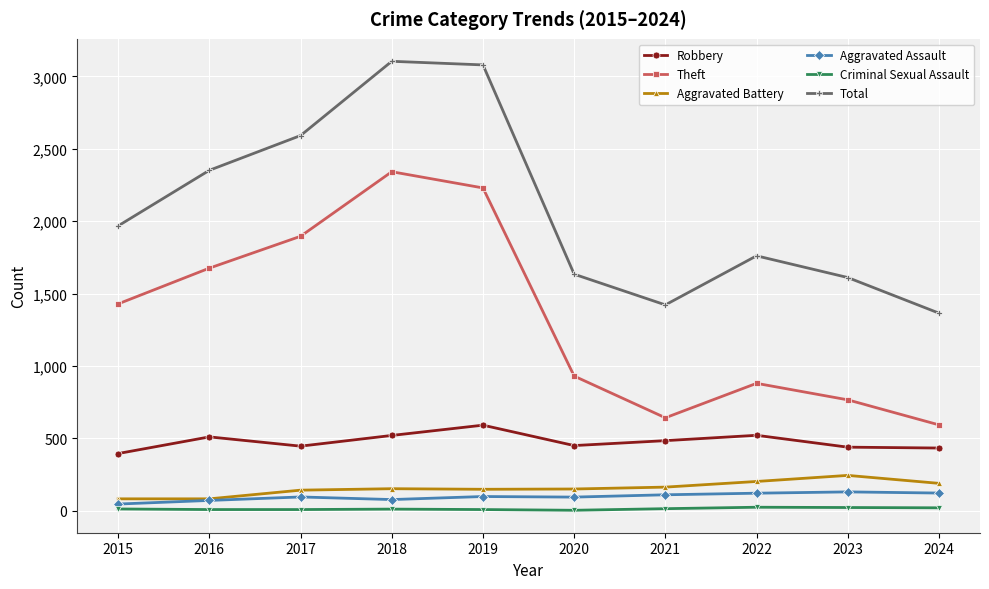

Does the chart display data point markers on the line(s)?

Yes